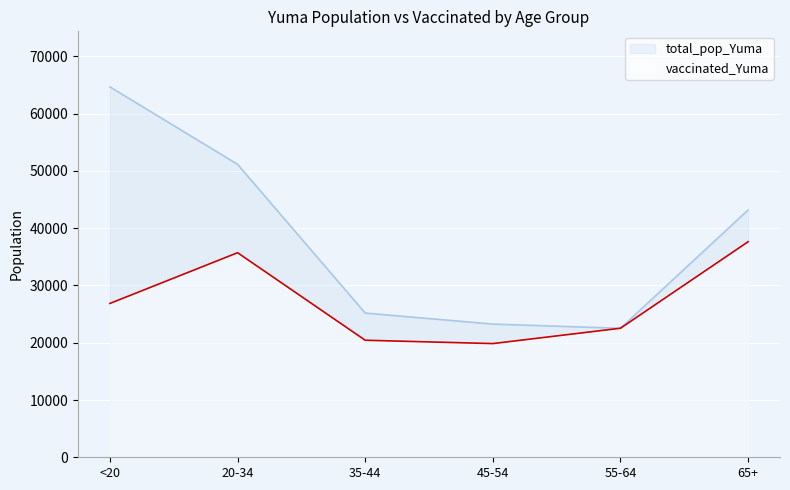

What value does the vaccinated_Yuma series have at 55-64?

22532